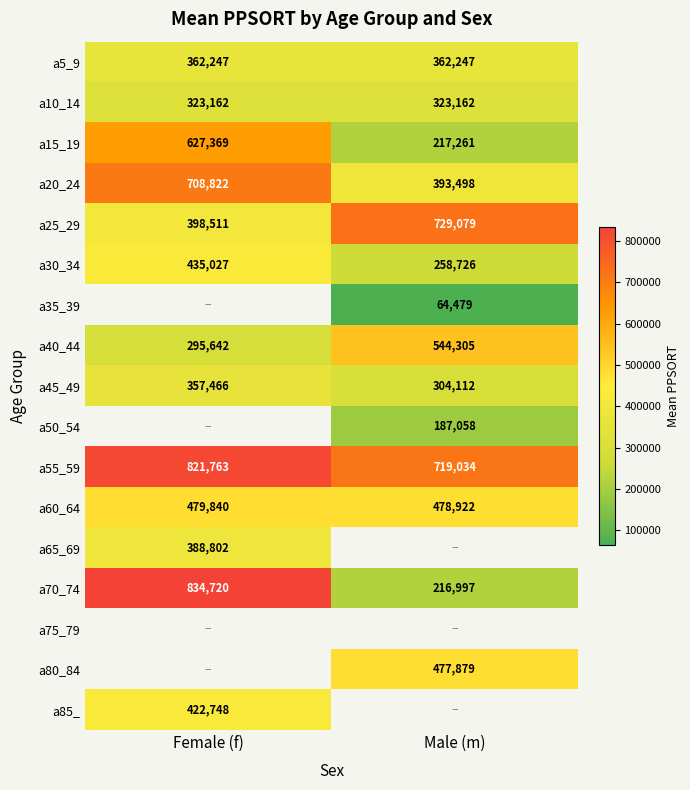

What is the approximate value of a10_14 at Male (m)?

323162.0